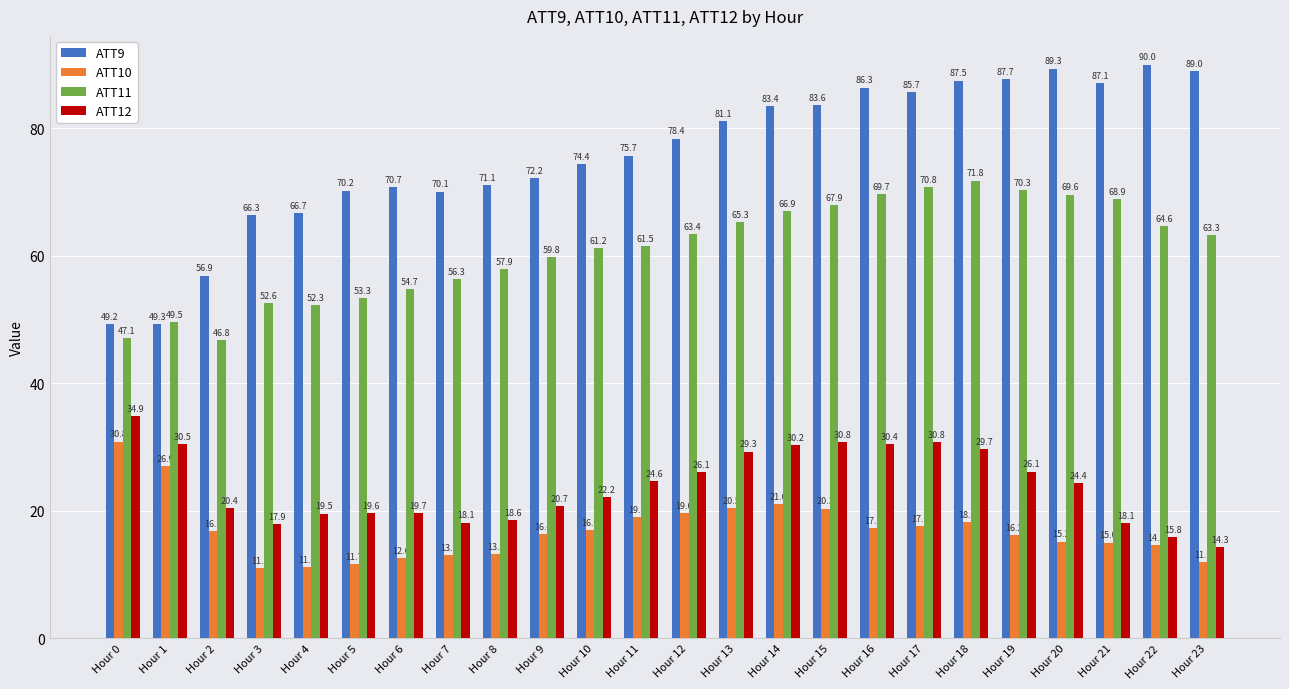

At Hour 4, list the series in order from smallest to largest.

ATT10, ATT12, ATT11, ATT9